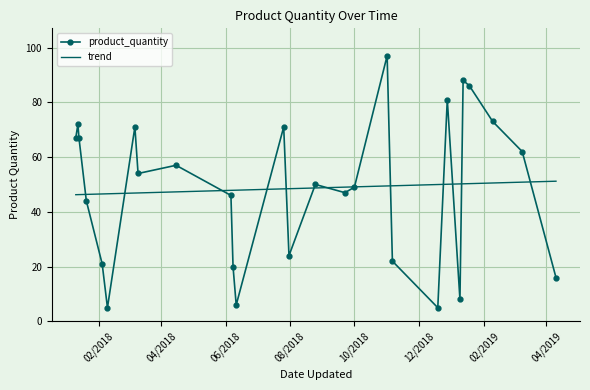

Which series has the largest range (max minus min)?

product_quantity